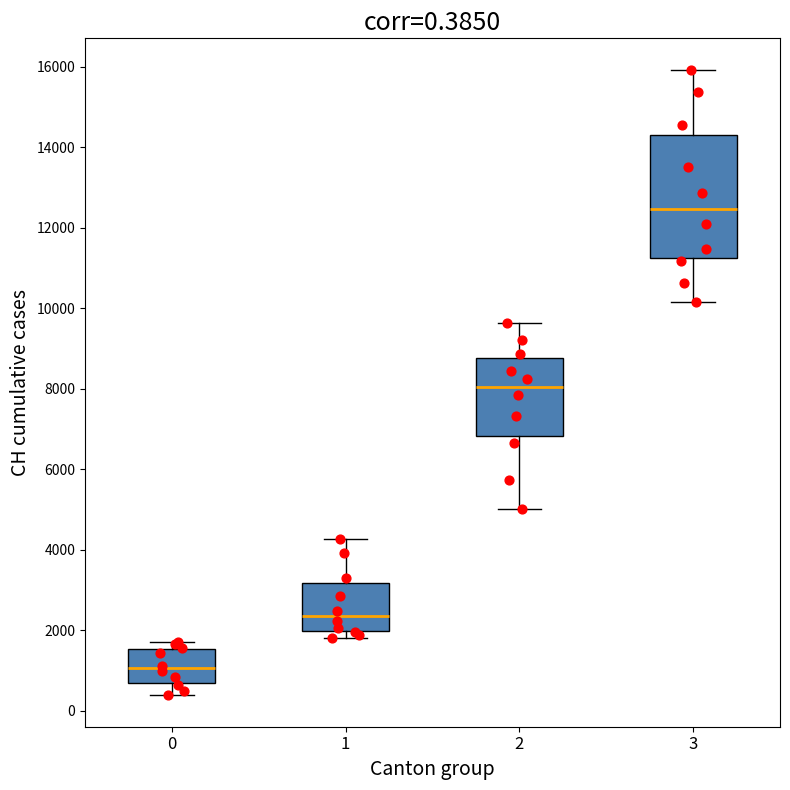

Which box has the highest median line?

3